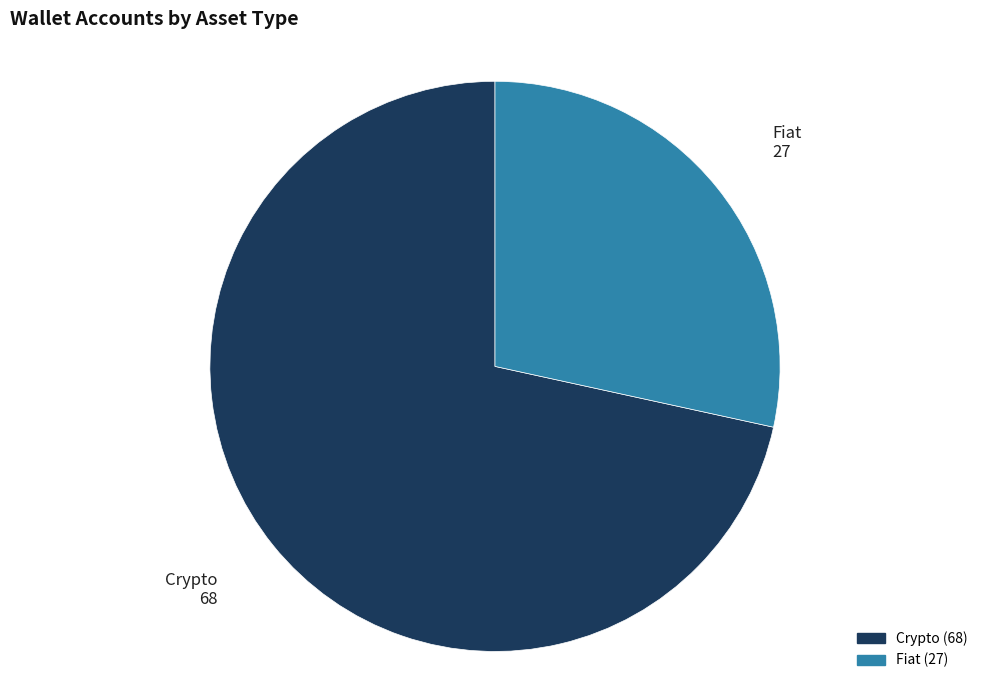

How many slices are in this pie chart?

2